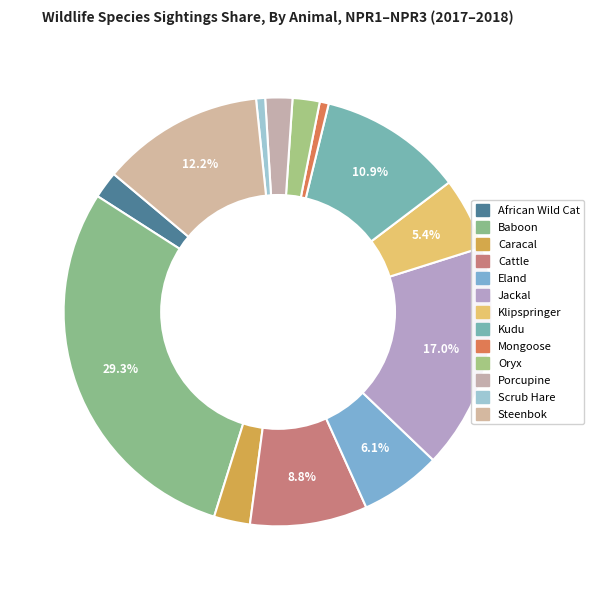

What is the change in value from Klipspringer to Oryx?

-5